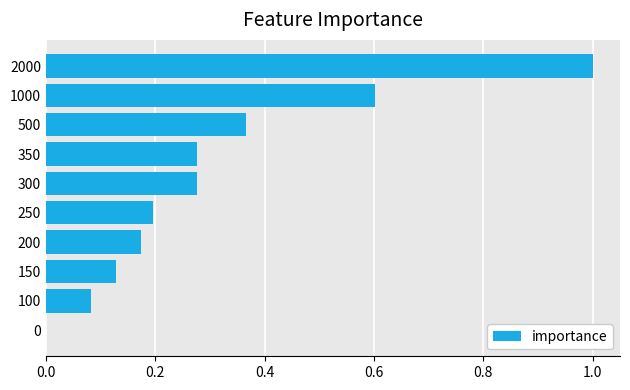

The value at 0 is -0.6. True or false?

False